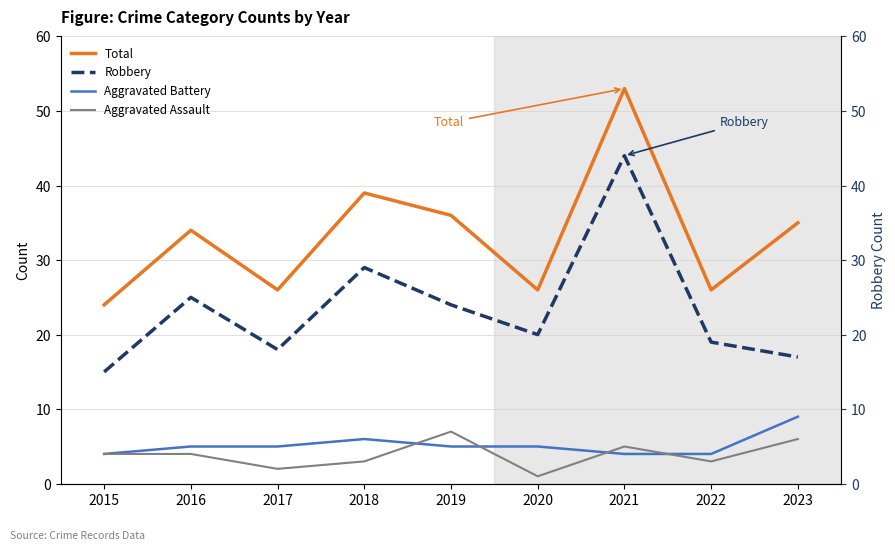

What is the total value across all series at 2018?

77